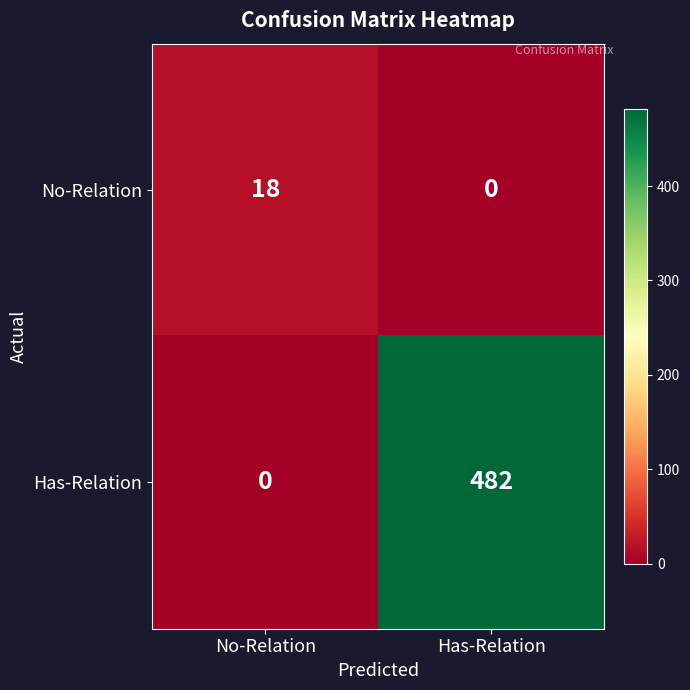

What is the approximate value of Has-Relation at Has-Relation, to the nearest 50?

500